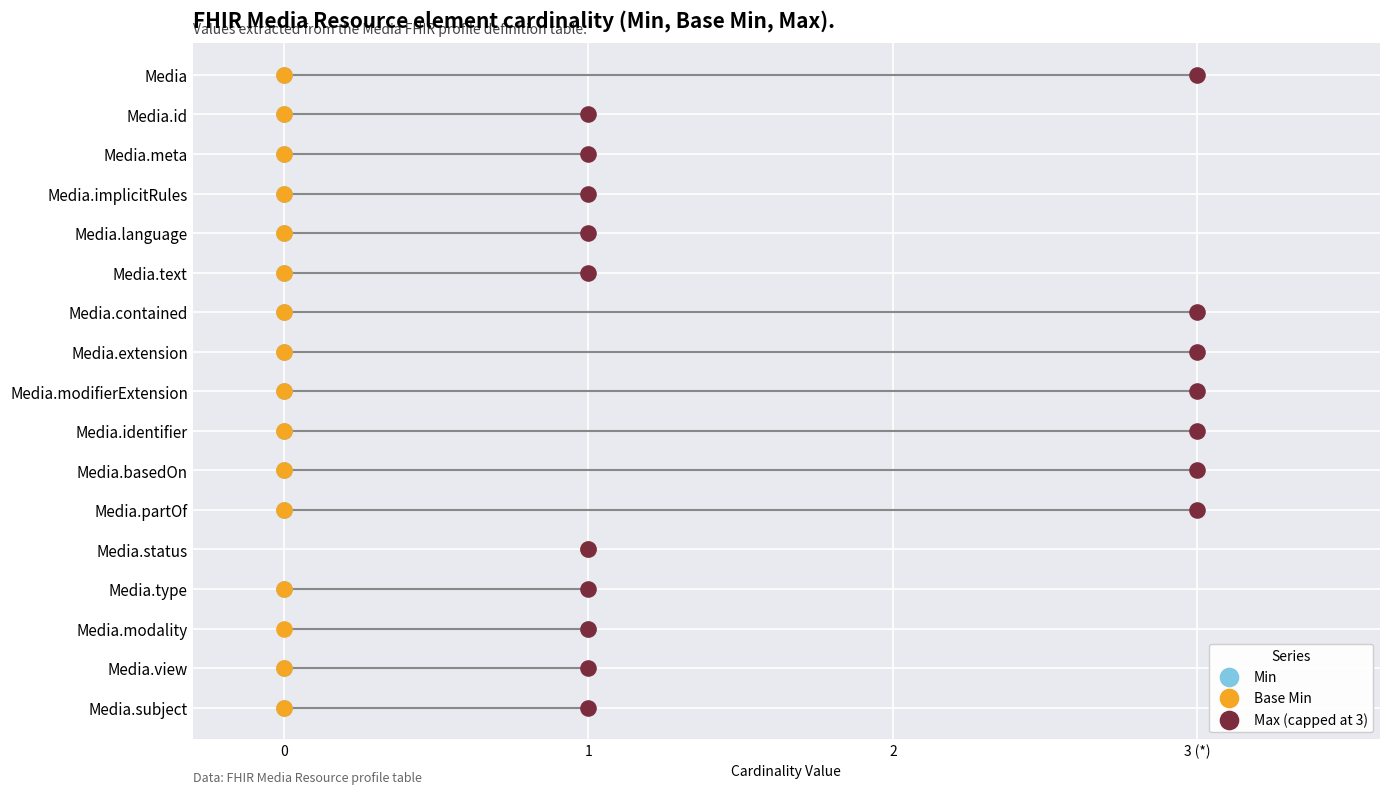

What are all the series names shown in the legend?

Min, Base Min, Max (capped at 3)